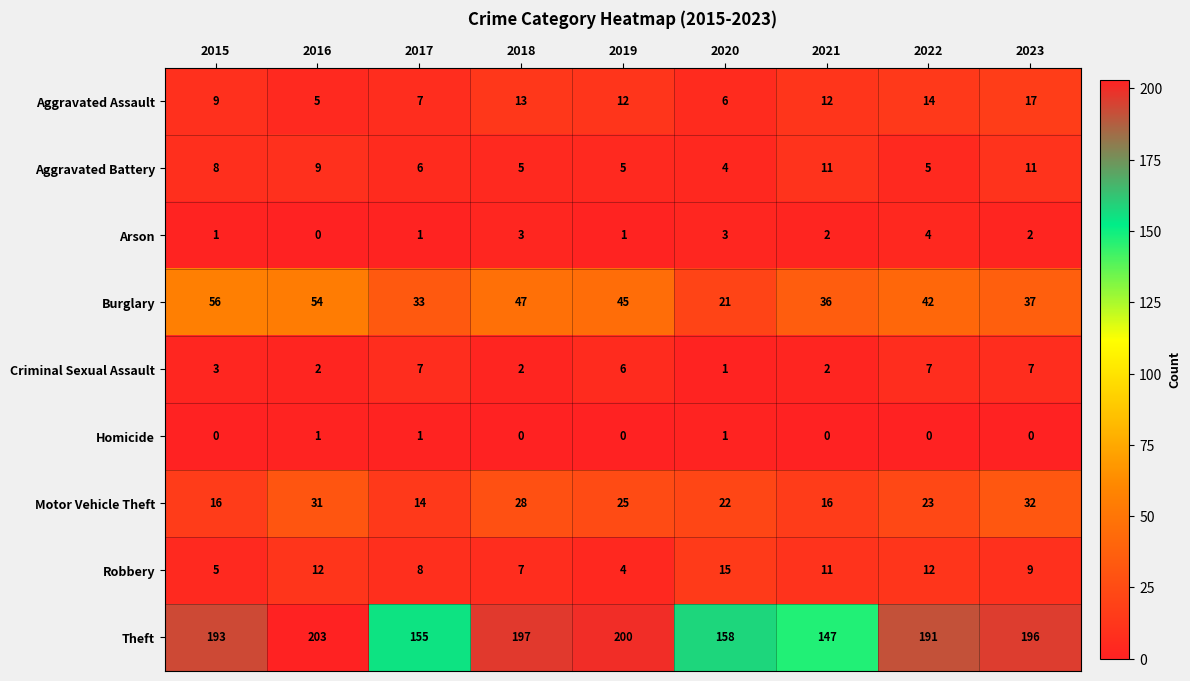

What is the total value across all series at 2015?

291